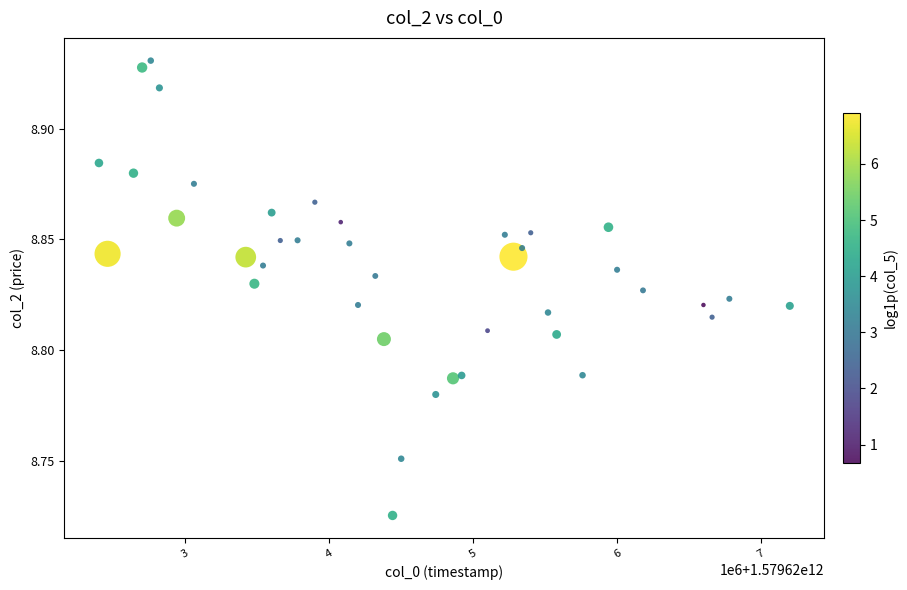

How many points are shown in the scatter plot?

40